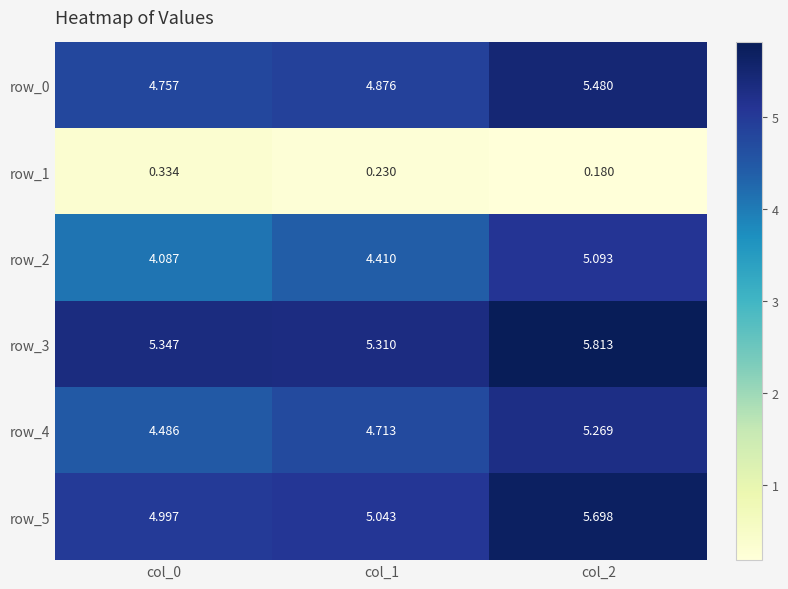

Is the value of row_4 at col_2 greater than the value of row_3 at col_0?

No